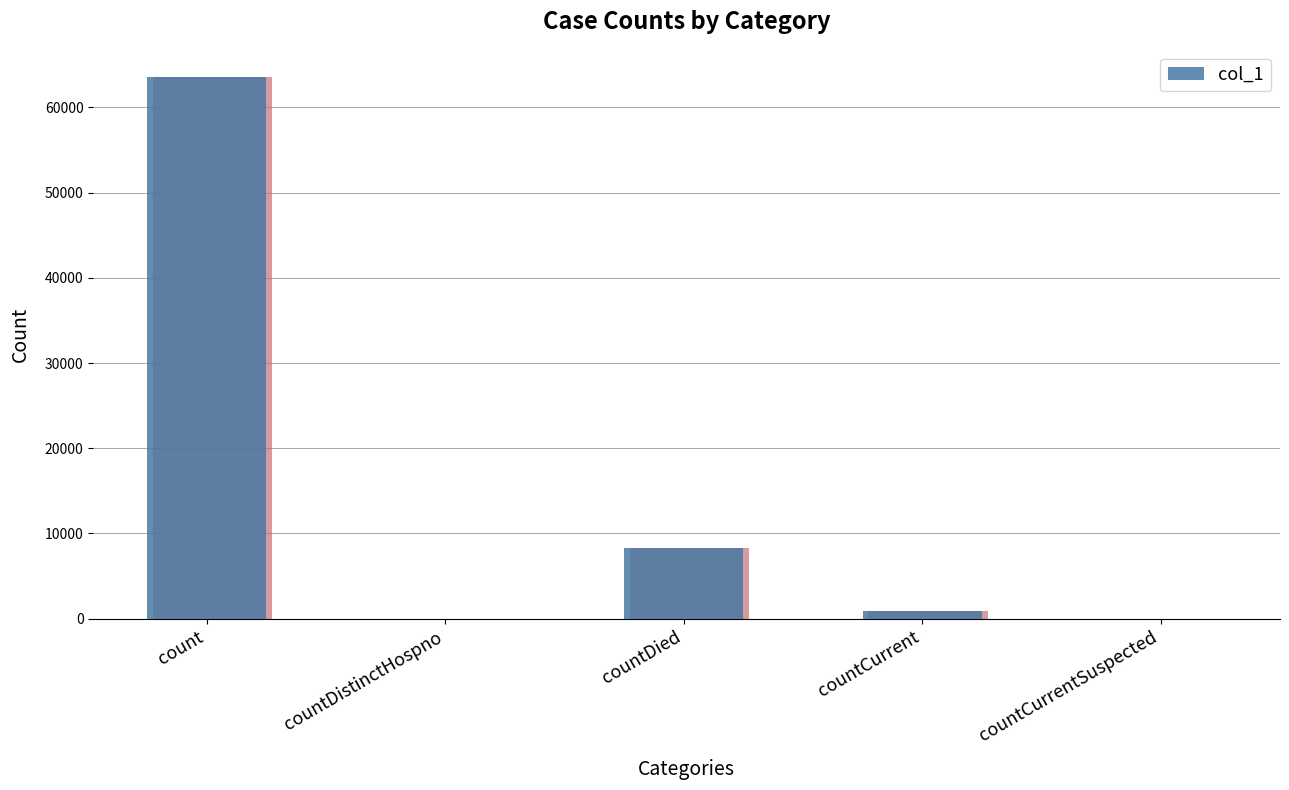

Reading right to left, transcribe all the data shown in this chart.

0	862	8255	0	63583